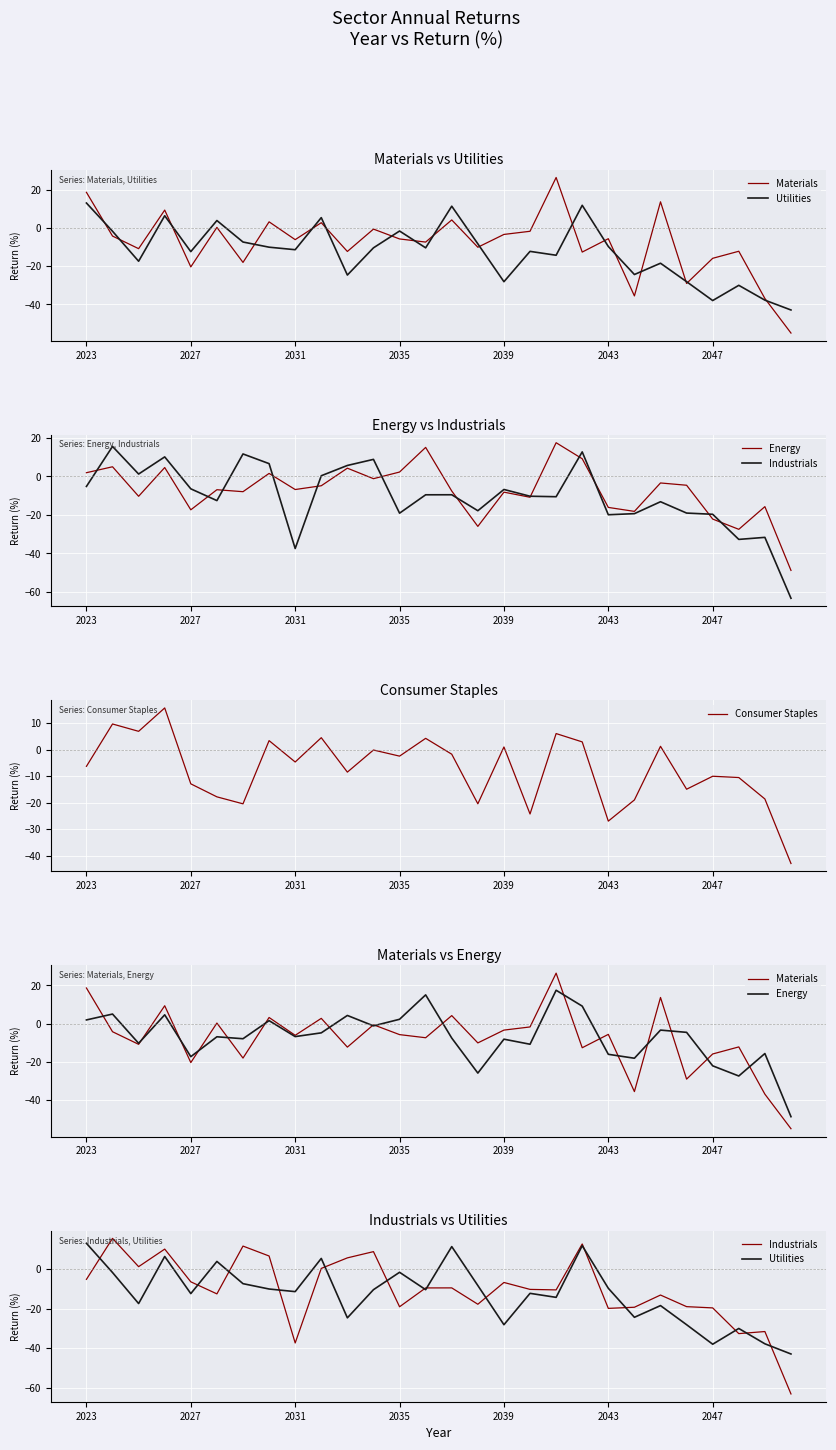

What are all the series names shown in the legend?

Materials, Utilities, Energy, Industrials, Consumer Staples